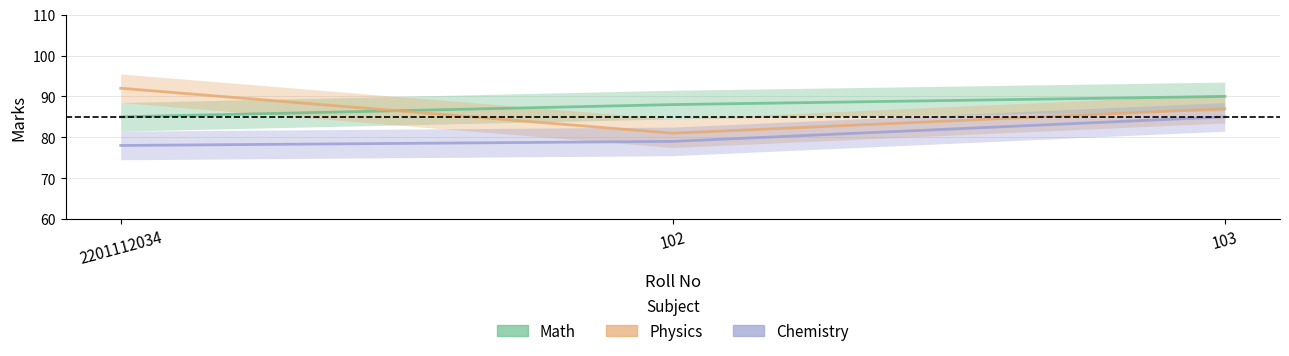

The value of Math at 103 is 48. True or false?

False